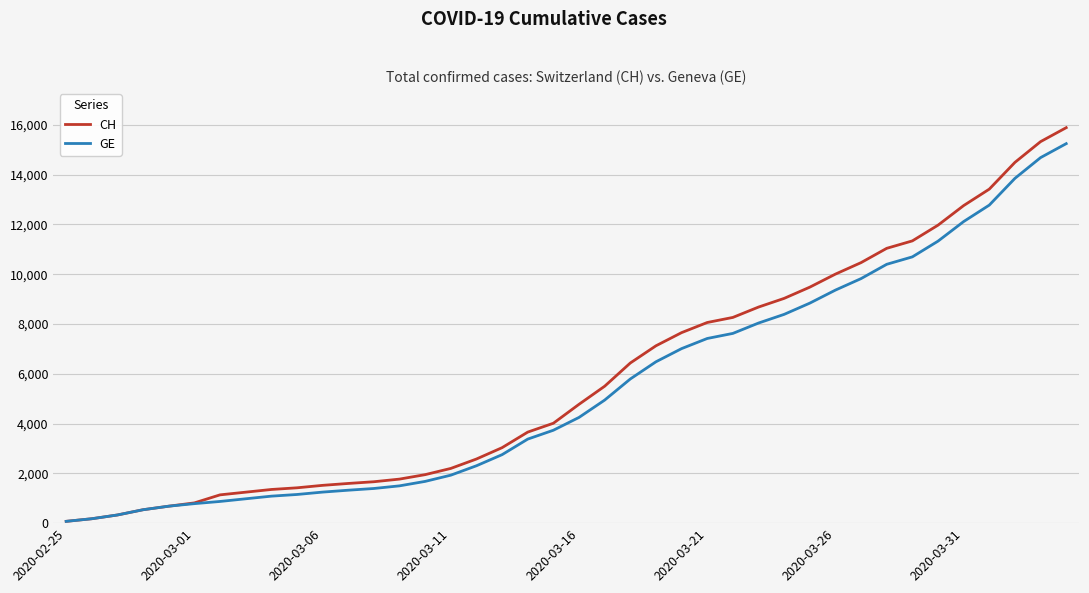

Which series has the widest spread of values?

CH